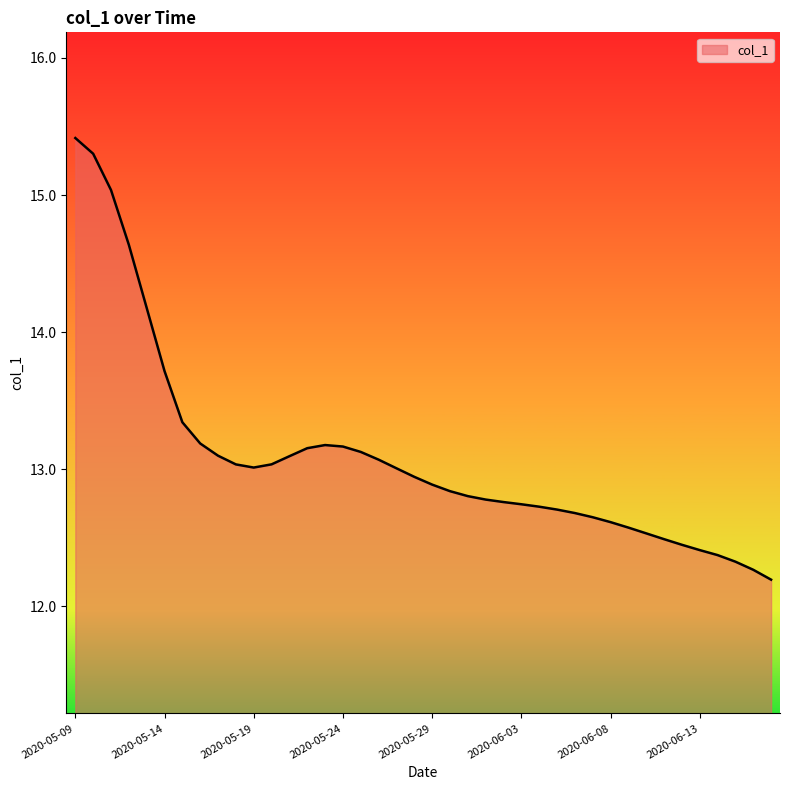

What is the minimum value shown in the chart?

12.2